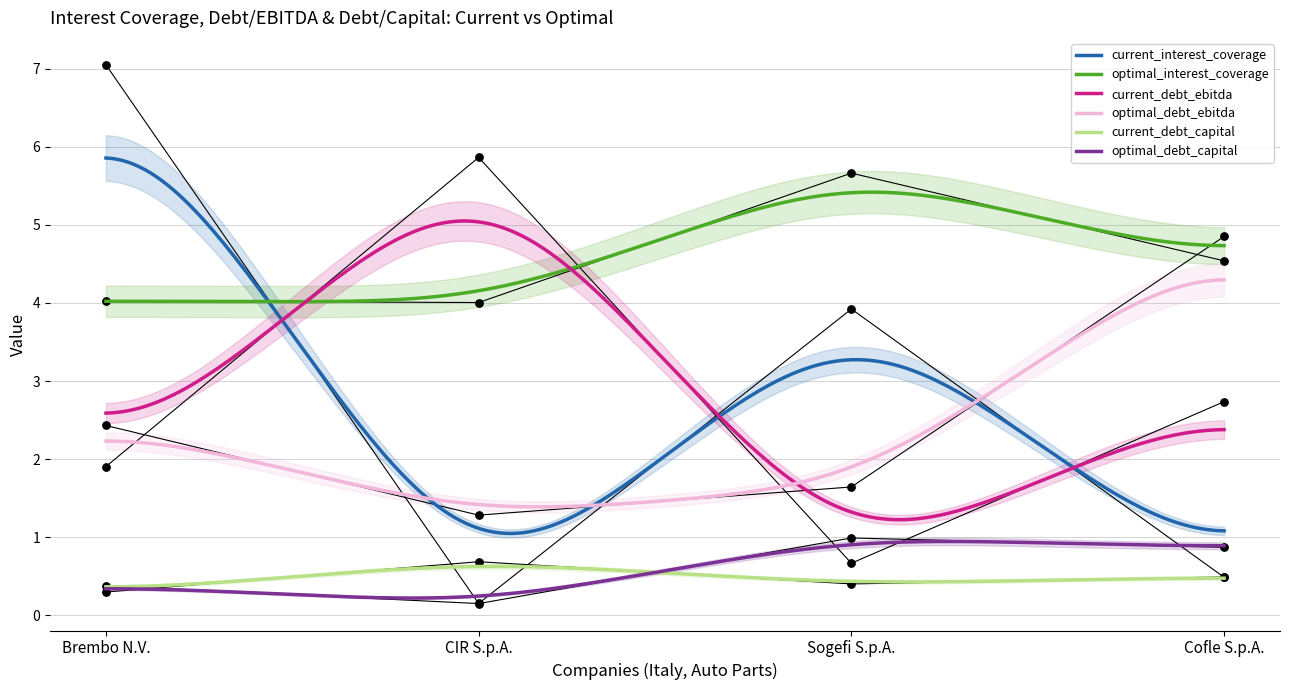

What are all the series names shown in the legend?

current_interest_coverage, optimal_interest_coverage, current_debt_ebitda, optimal_debt_ebitda, current_debt_capital, optimal_debt_capital